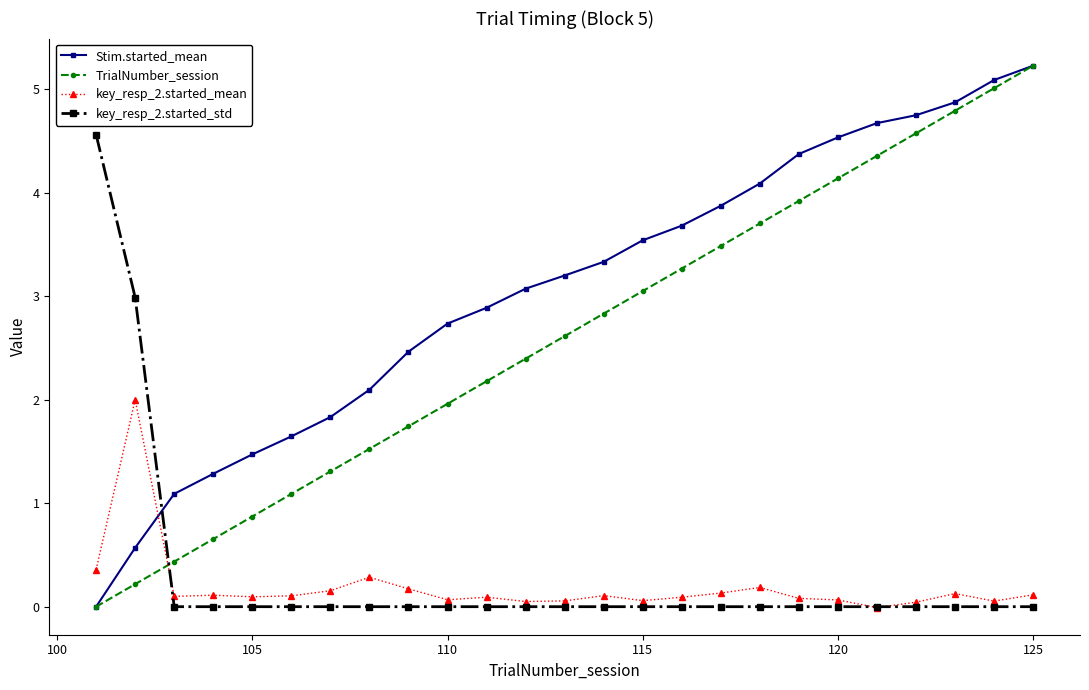

How many values in the Stim.started_mean series exceed 3?

14